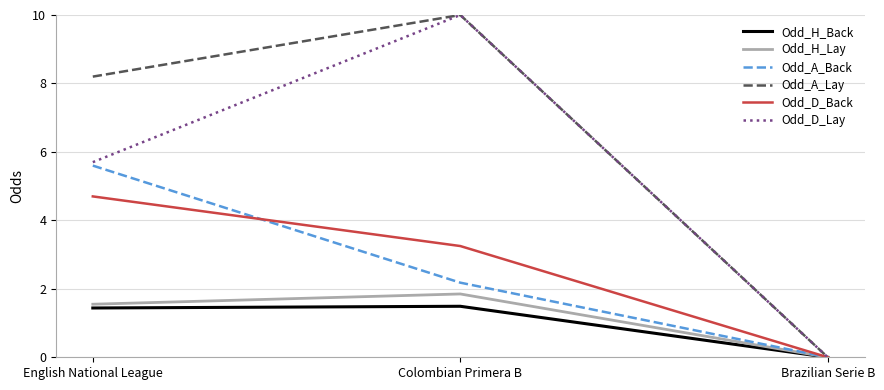

How many values in Odd_D_Back are above zero?

2